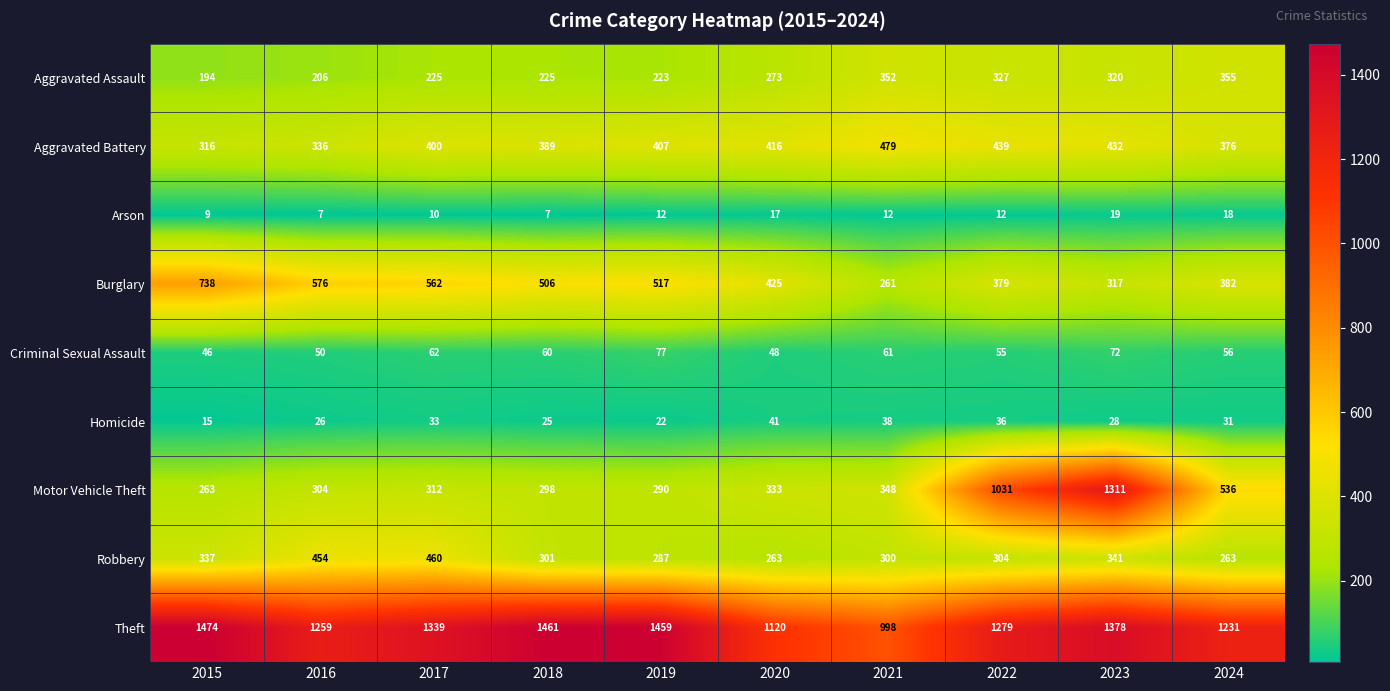

What is the sum of the Theft values at 2015 and 2021?

2472